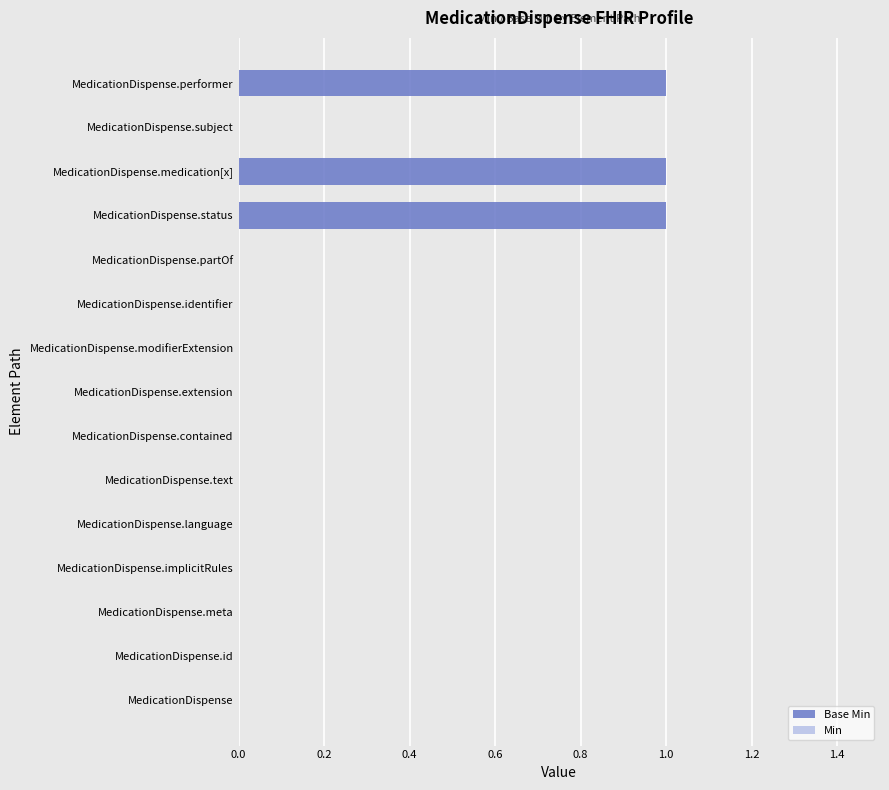

The value at MedicationDispense.extension is 1. True or false?

False